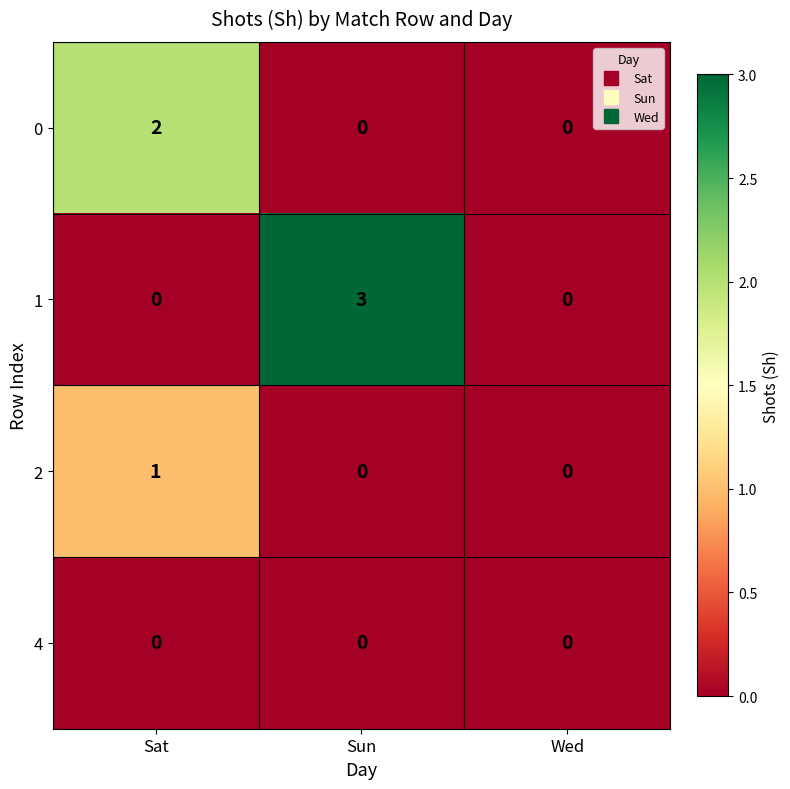

List the series in order of their overall mean, highest first.

1, 0, 2, 4